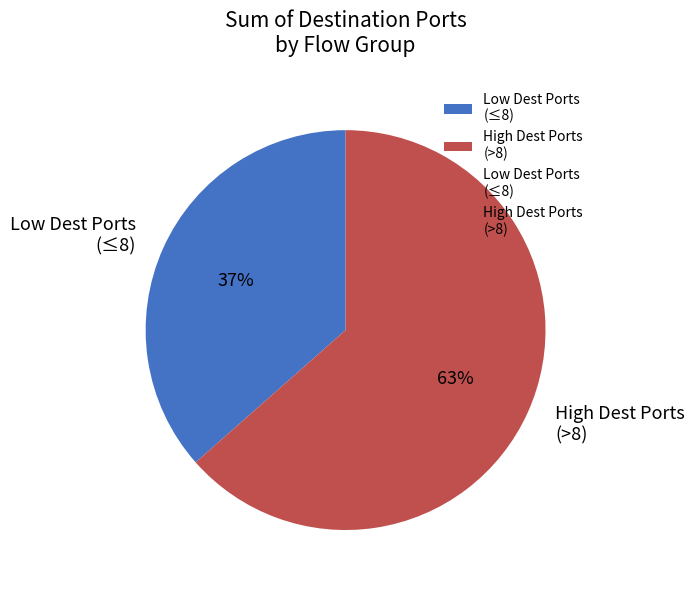

The Low Dest Ports (≤8) slice represents 28% of the pie. True or false?

False